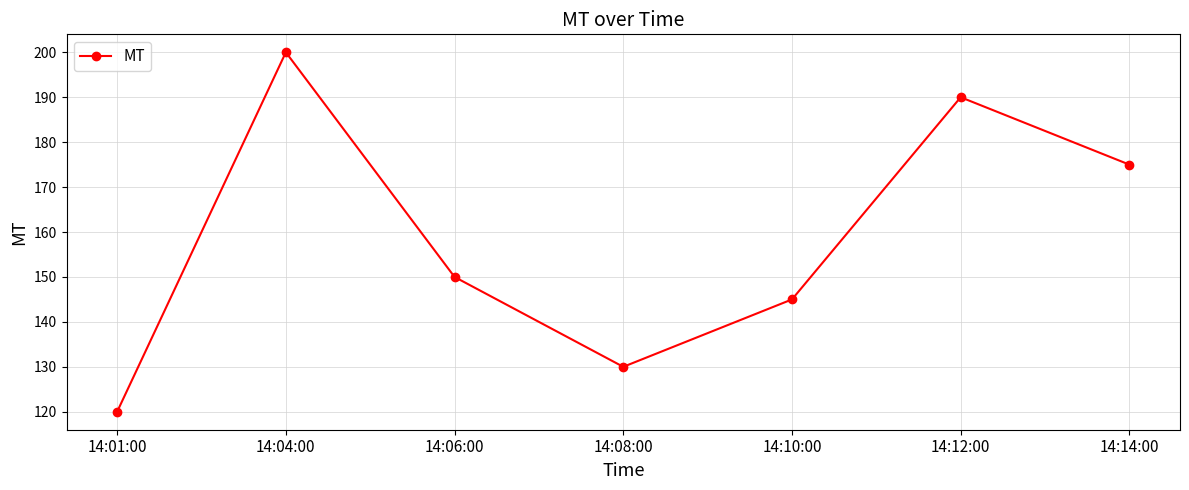

What is the minimum value shown in the chart?

120